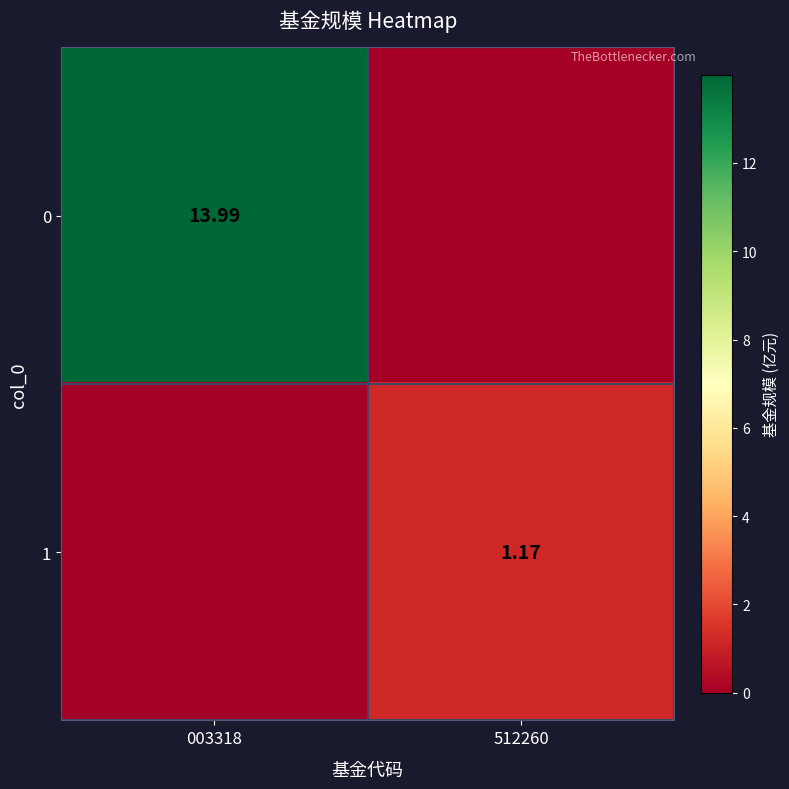

What is the sum of the 0 values at 003318 and 512260?

14.0